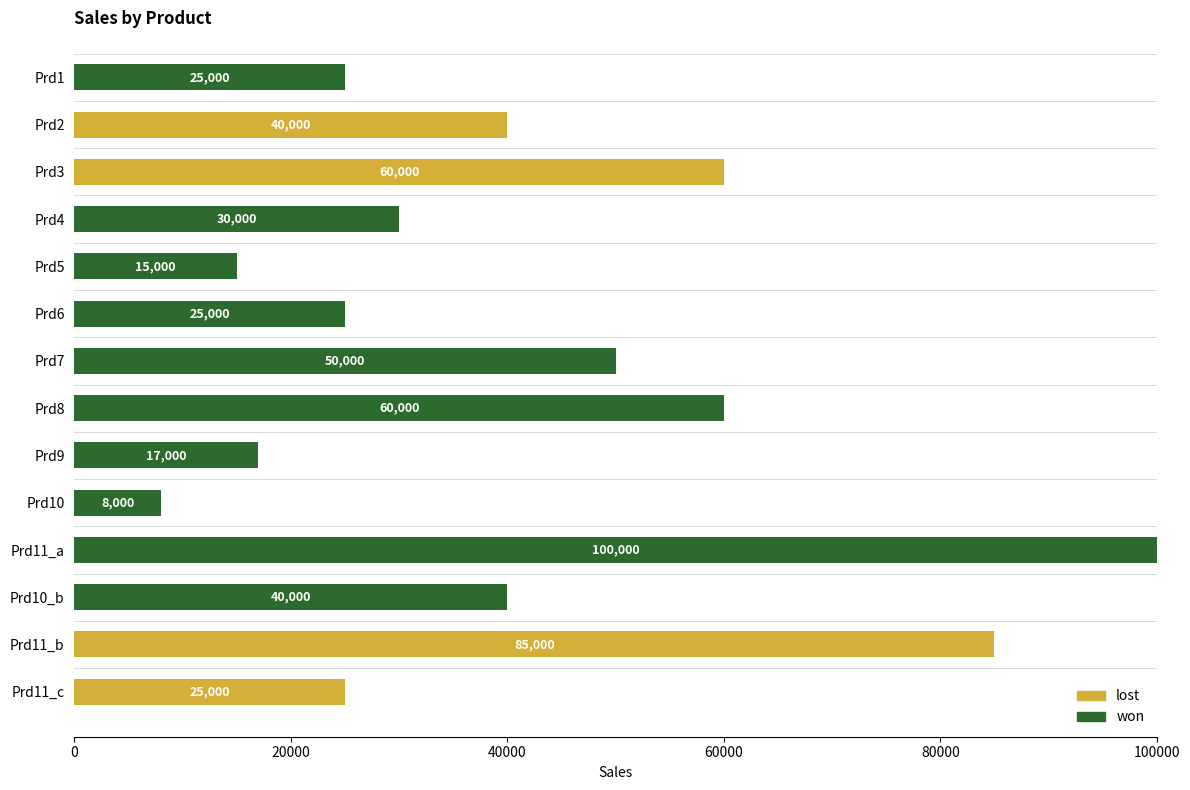

What value does the won series have at Prd5, to the nearest 100?

15000